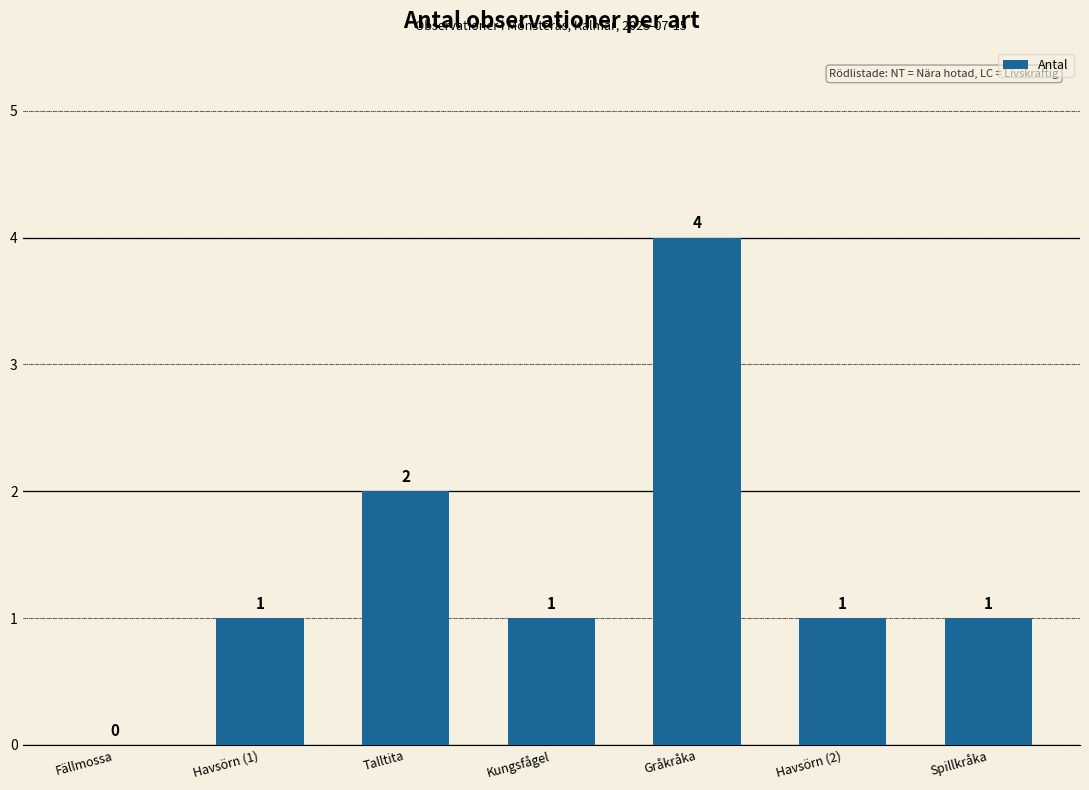

Approximately how many times larger is the value at Talltita compared to Gråkråka?

0.5